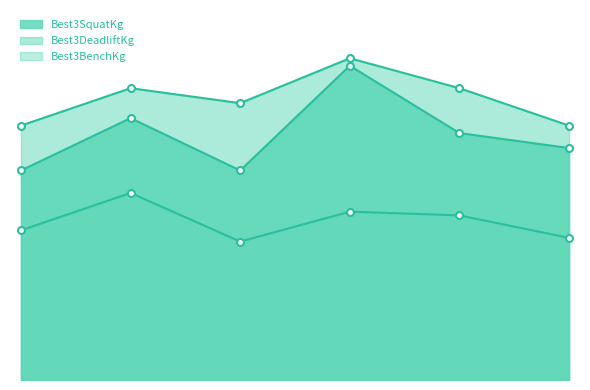

At how many categories does at least one series exceed 120?

6